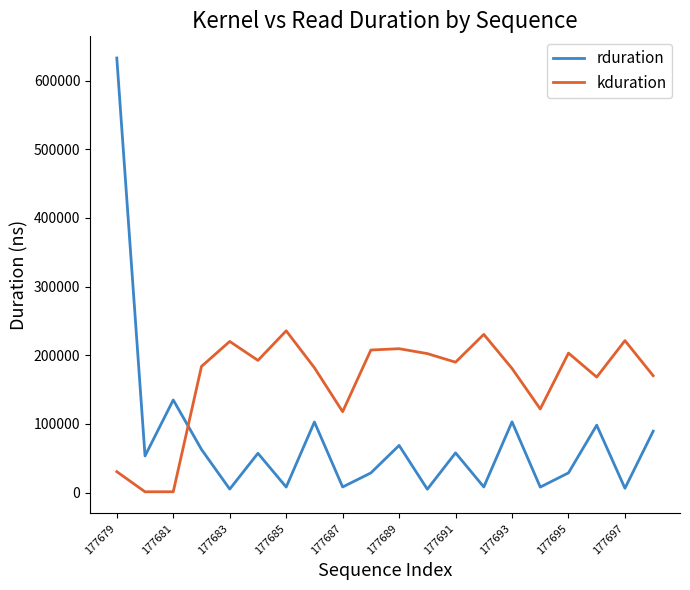

How many times do rduration and kduration cross each other?

1